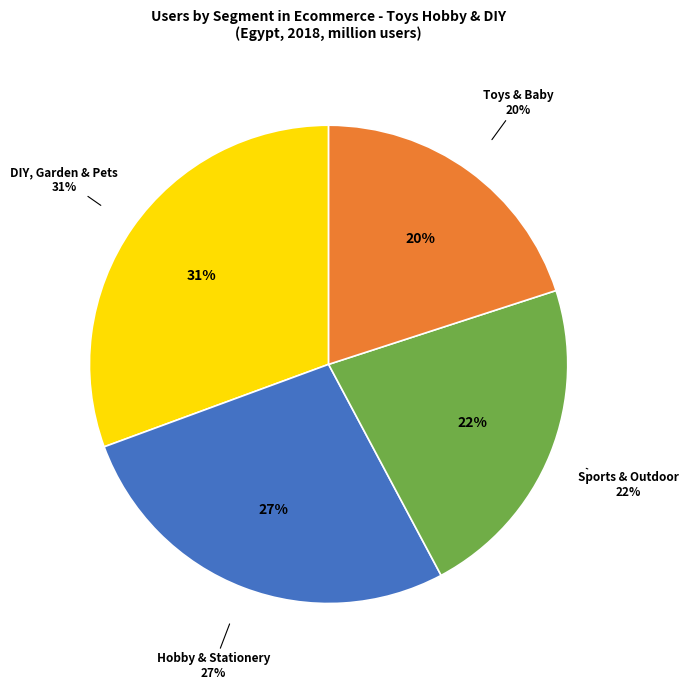

The Sports & Outdoor slice represents 16% of the pie. True or false?

False